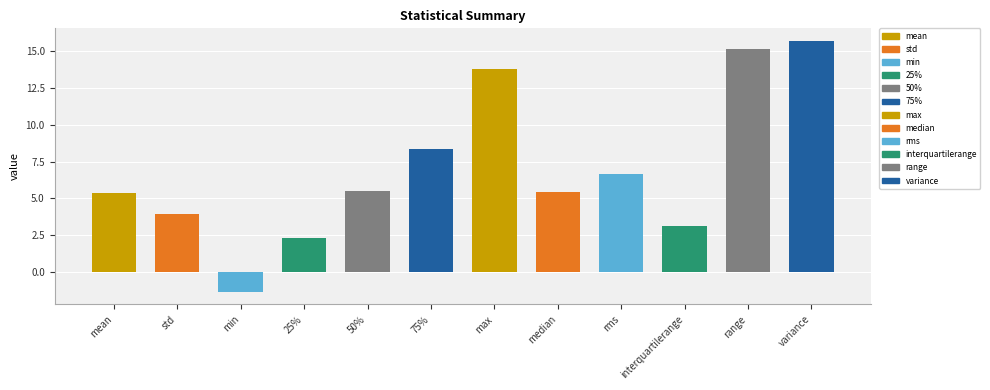

What is the average value?

7.0